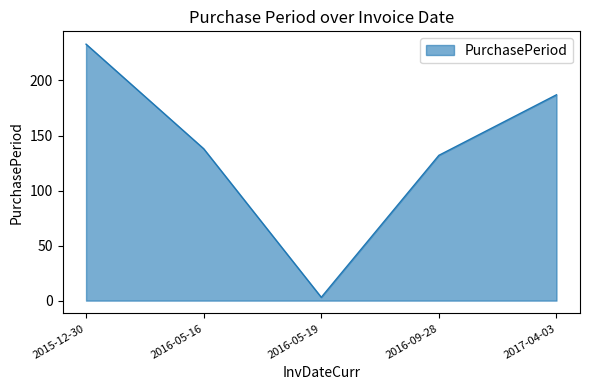

How many interior local valleys (lower than both neighbors) does the data have?

1